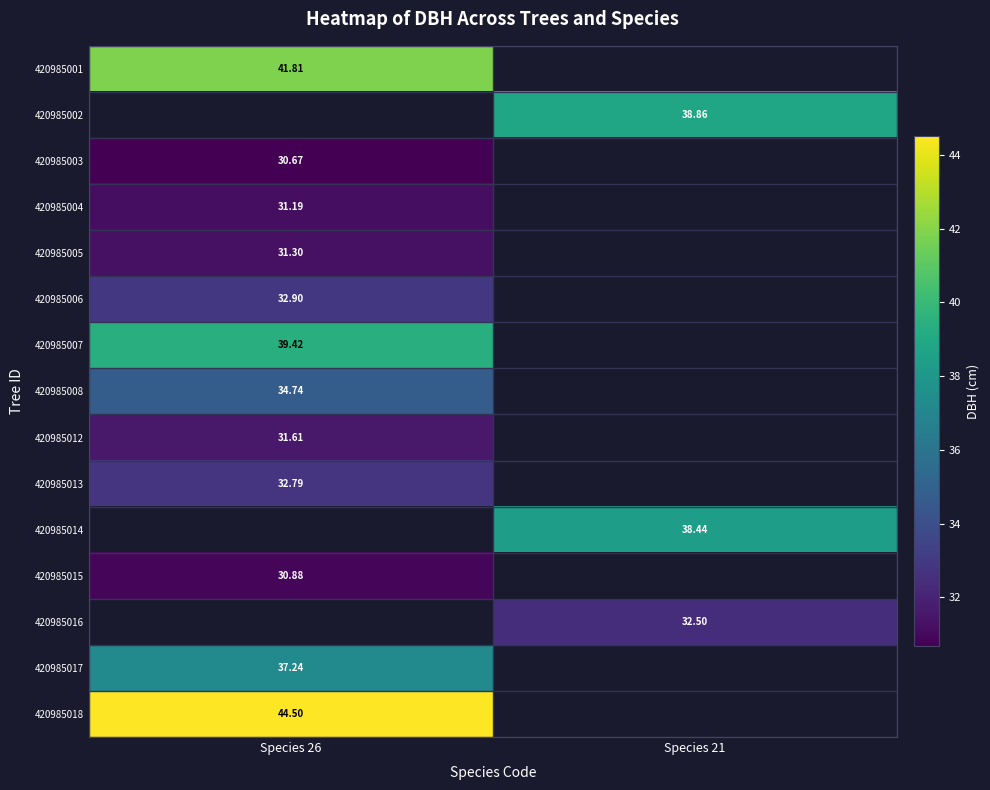

How many data points does each series have?

2